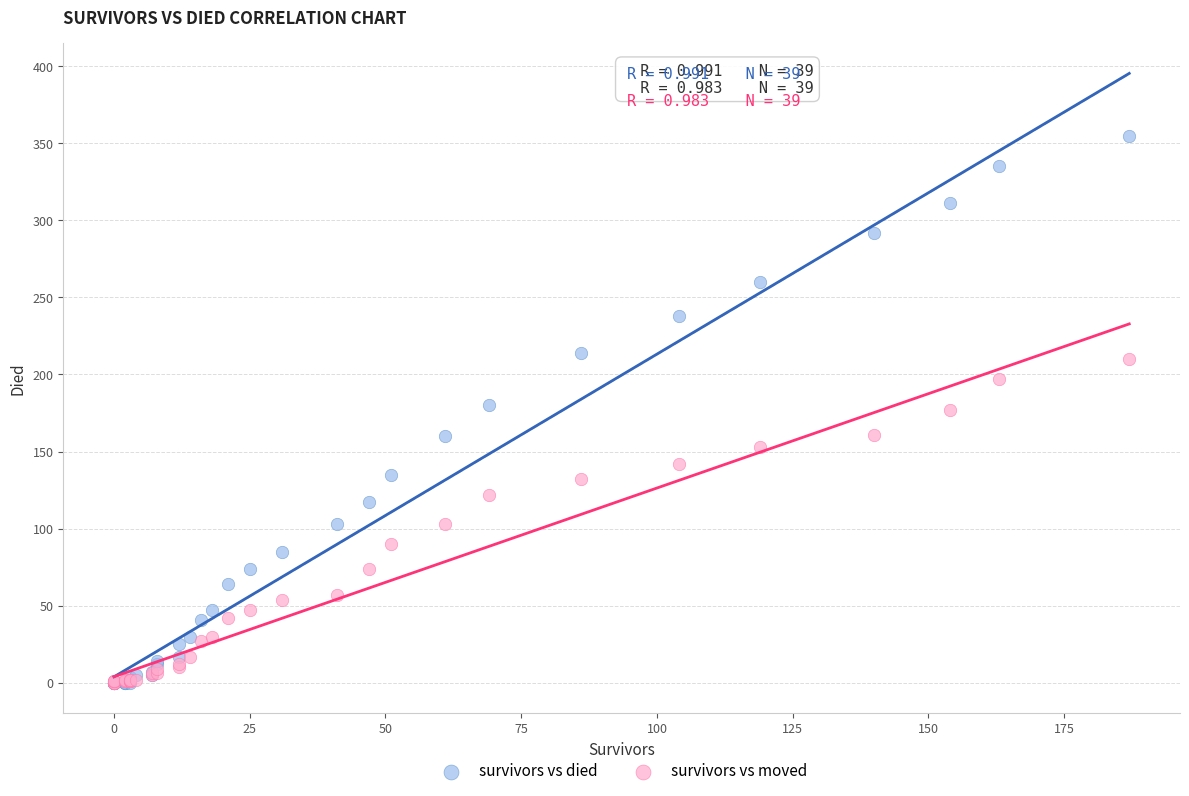

Which series reaches the maximum Y coordinate?

survivors vs died